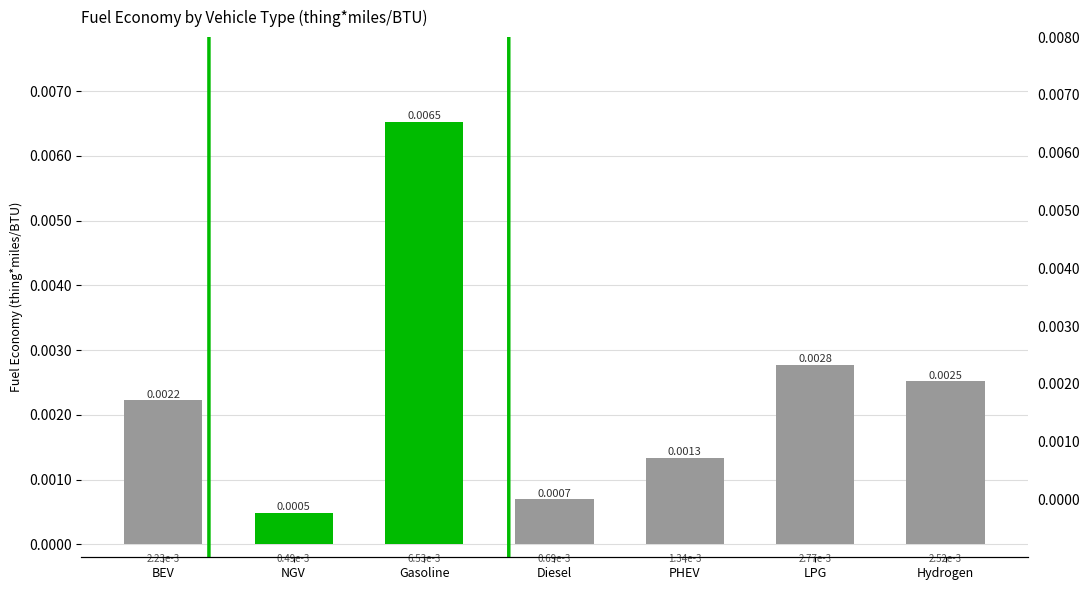

List the labels in order of value, smallest first.

NGV, Diesel, PHEV, BEV, Hydrogen, LPG, Gasoline